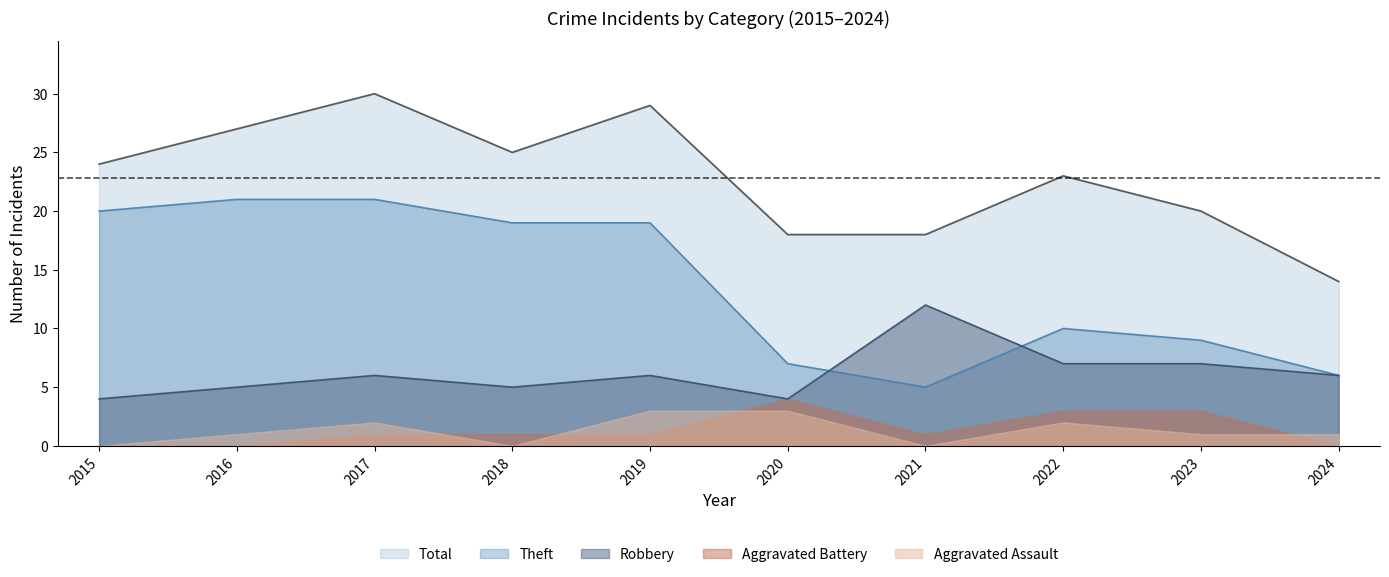

True or false: Total and Theft intersect in this chart.

False